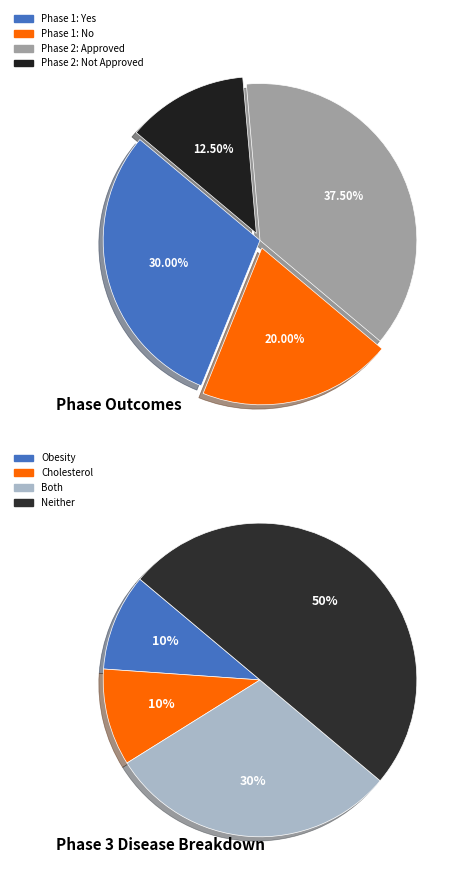

Is there any slice that represents more than half of the pie?

No